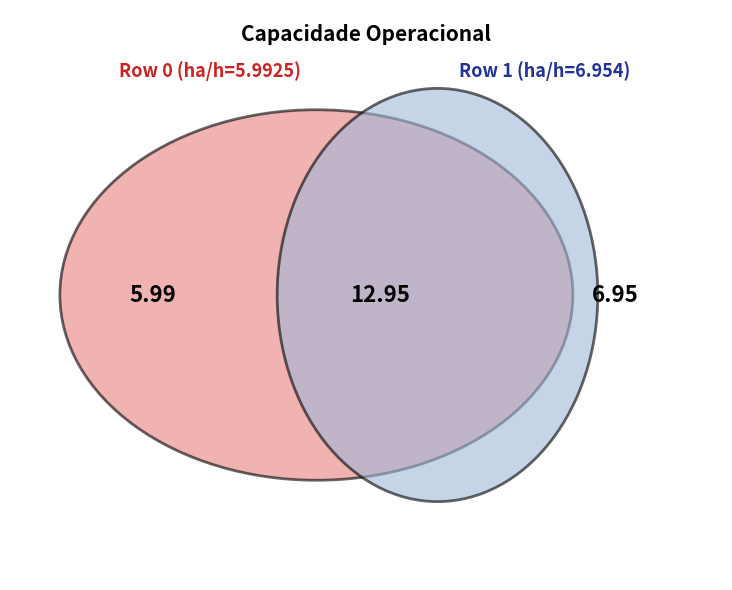

How many slices are in this pie chart?

2